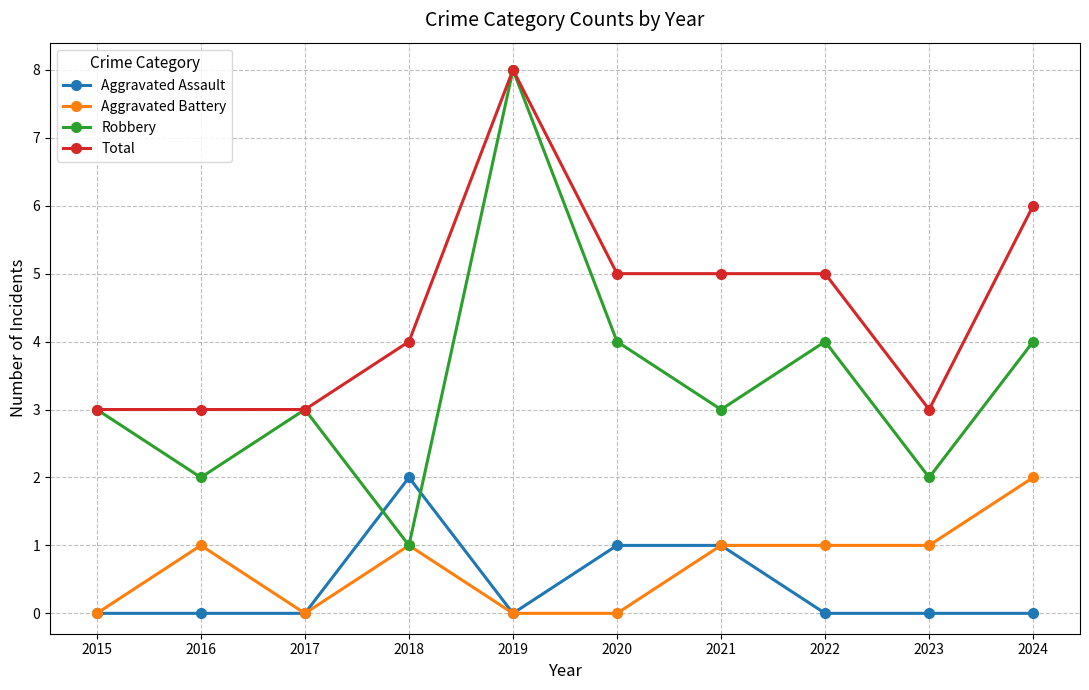

Is it true that Robbery equals 5 at 2015?

False